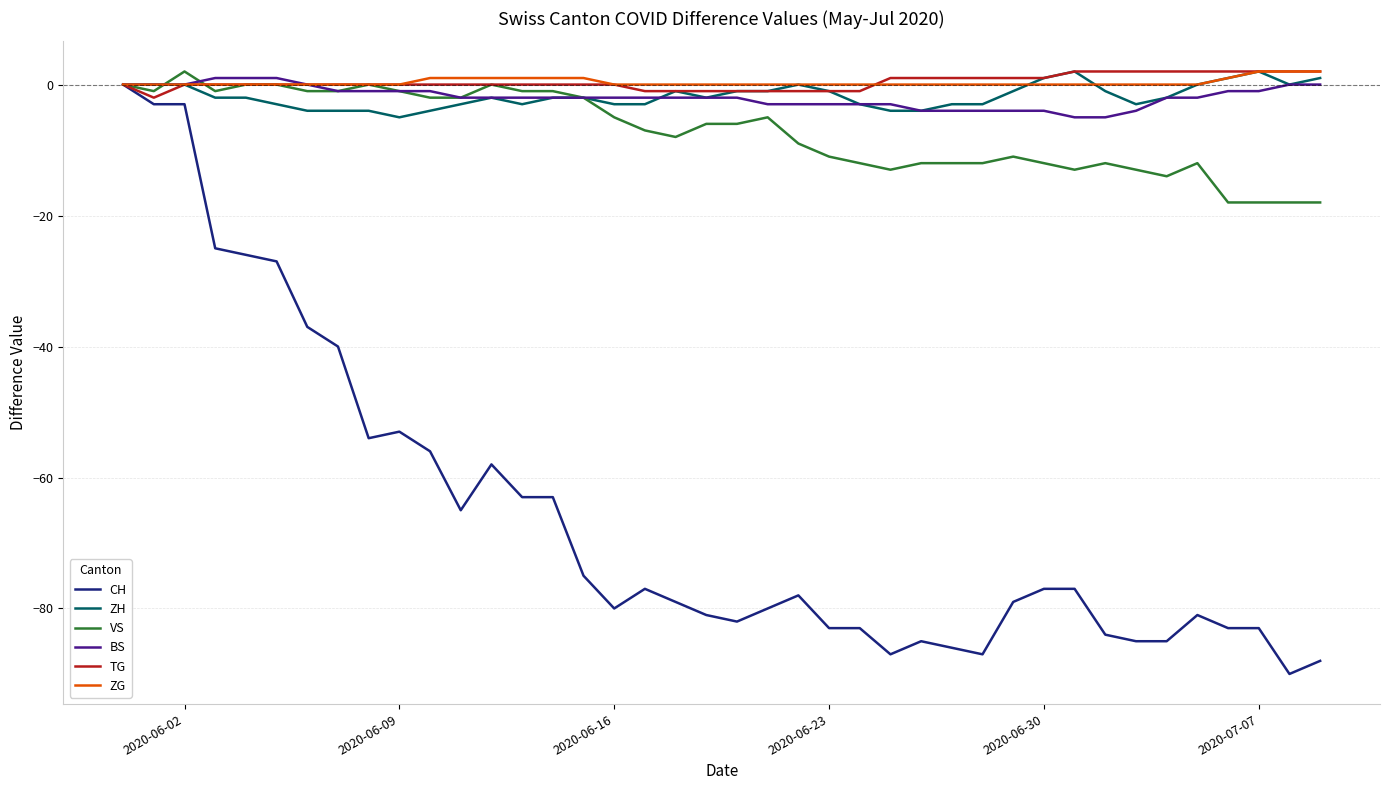

What is the greatest value displayed?

2